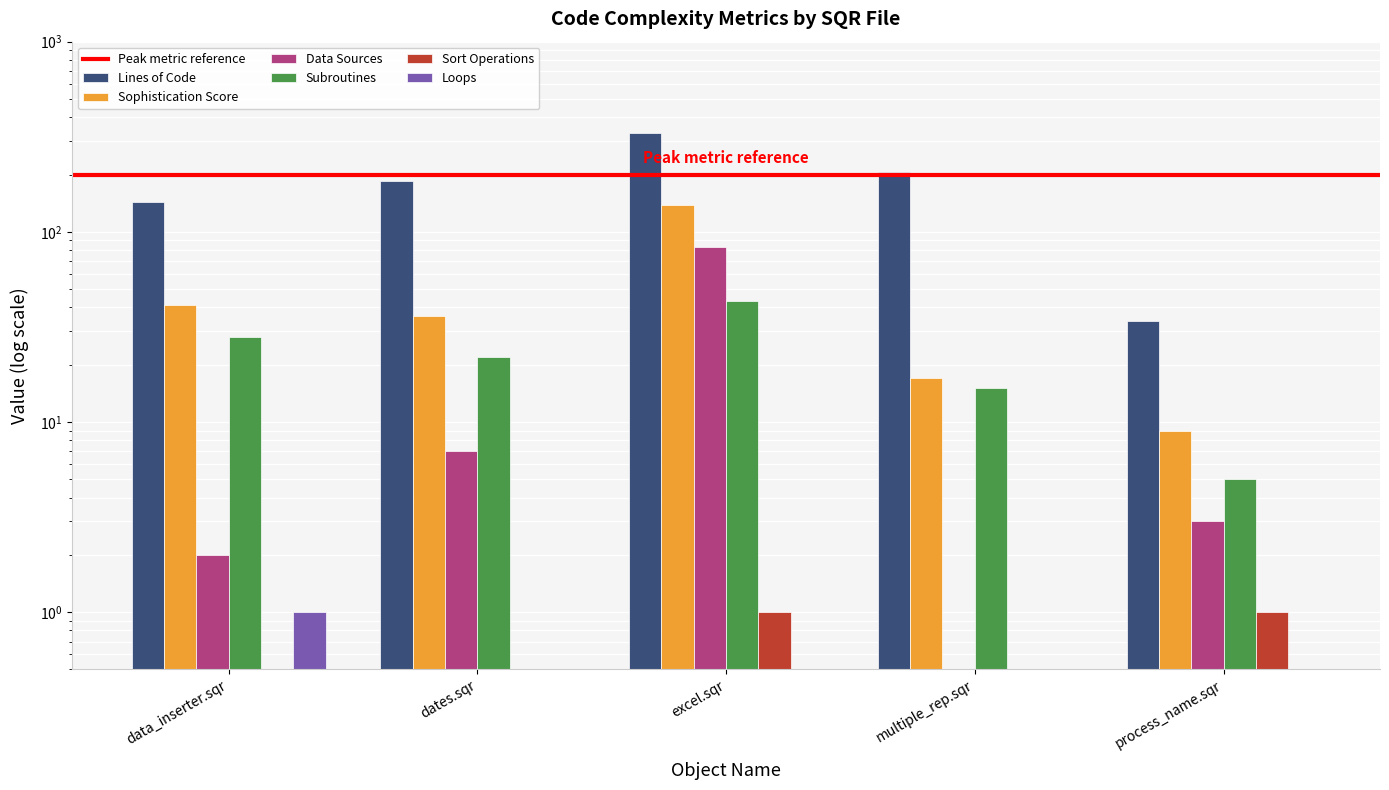

Between data_inserter.sqr and multiple_rep.sqr, which is larger?

multiple_rep.sqr